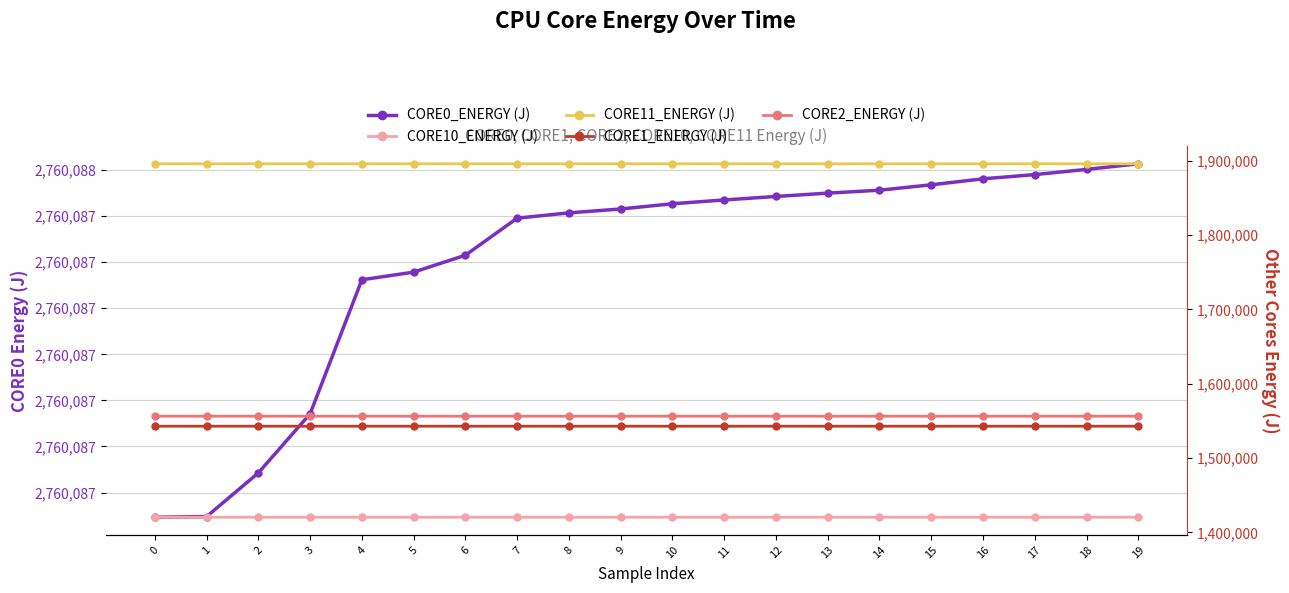

What is the spread (max minus min) of values at 14?

1339627.2